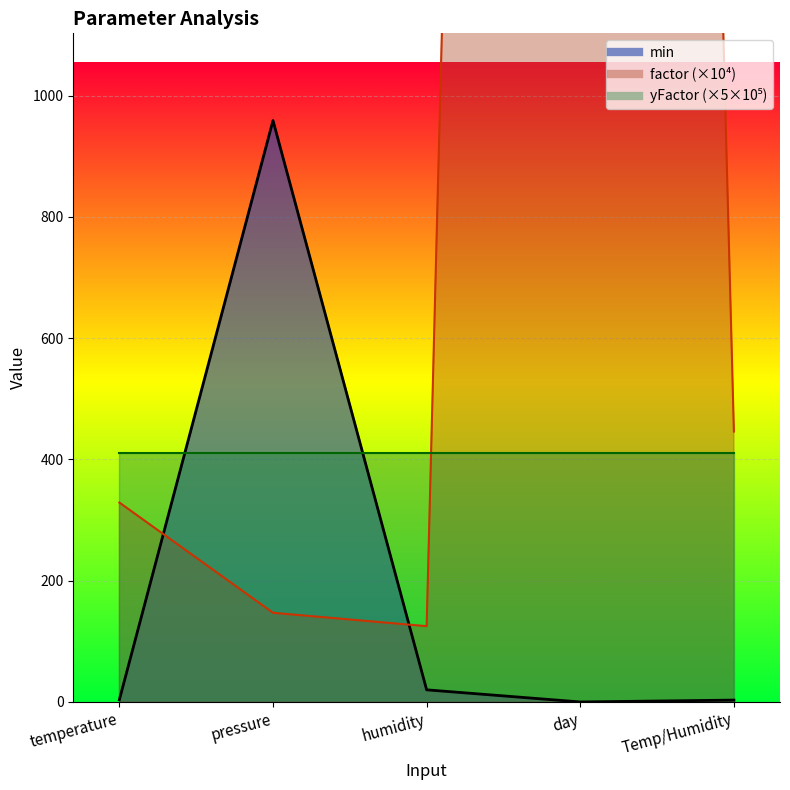

True or false: min and factor cross at least once.

True